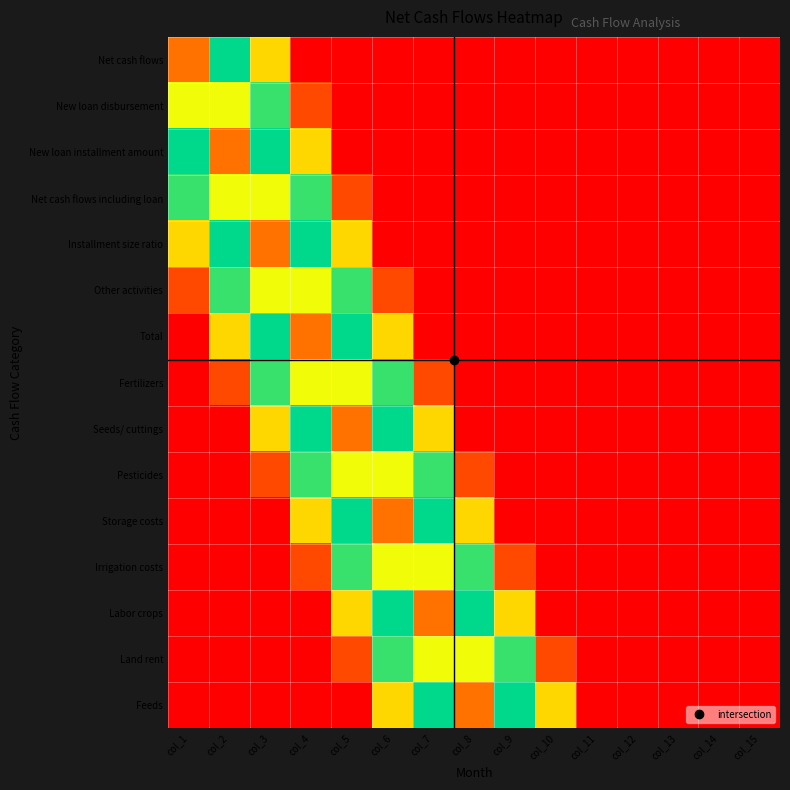

How many series are shown in this chart?

15